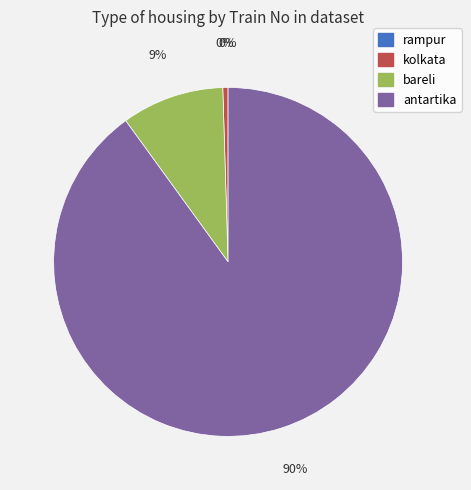

Which slice is the largest?

antartika